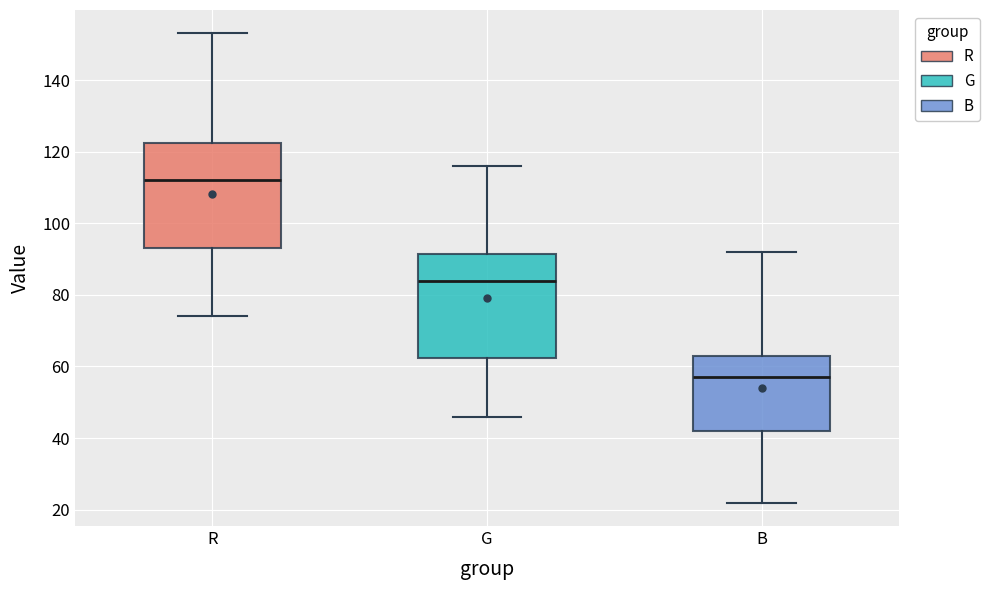

Where is the upper edge of the box for G on the y-axis? The values are not printed on the chart, so give them approximately, as read against the axis.

92